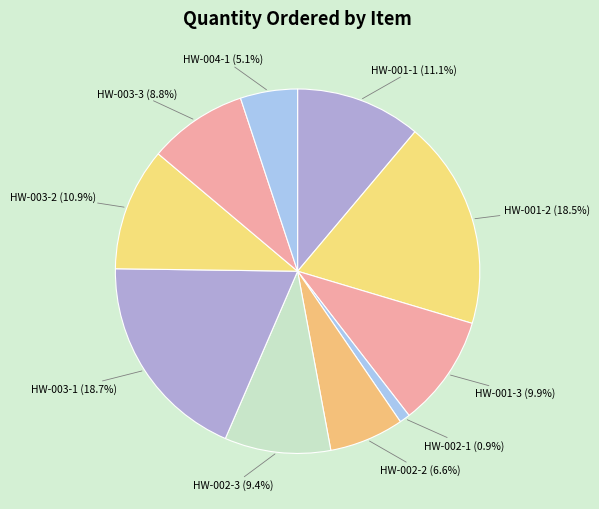

To the nearest percent, what is the average slice percentage?

10%